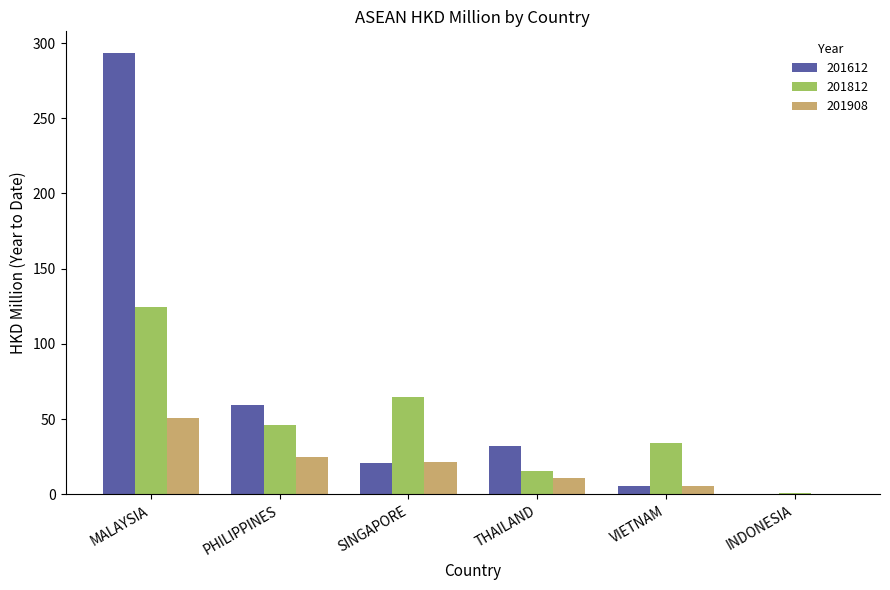

How many data points in 201612 are above 32?

3